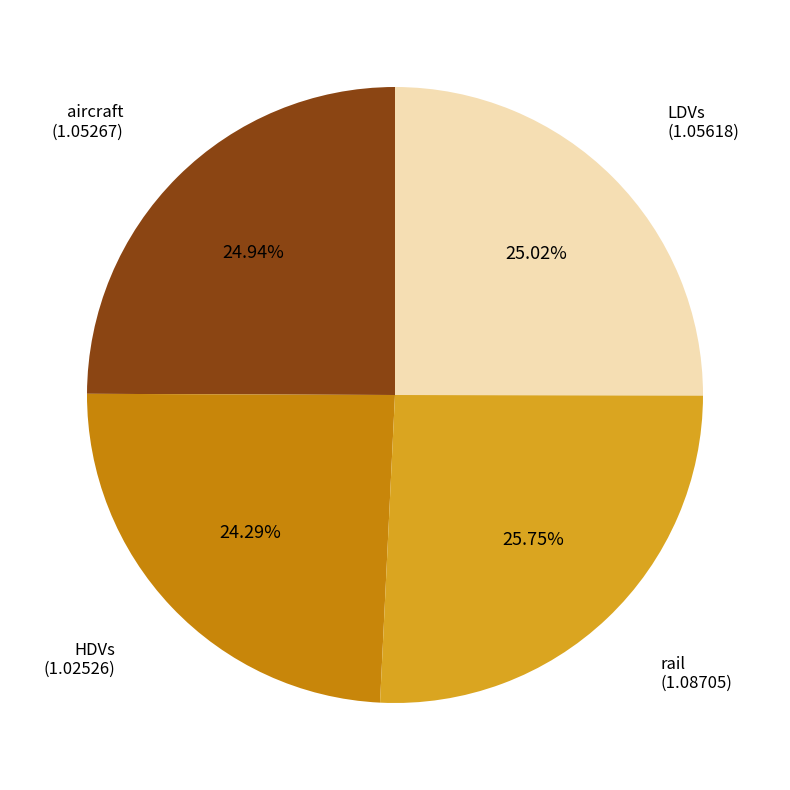

Combined, what portion of the pie is aircraft and rail?

50.7%